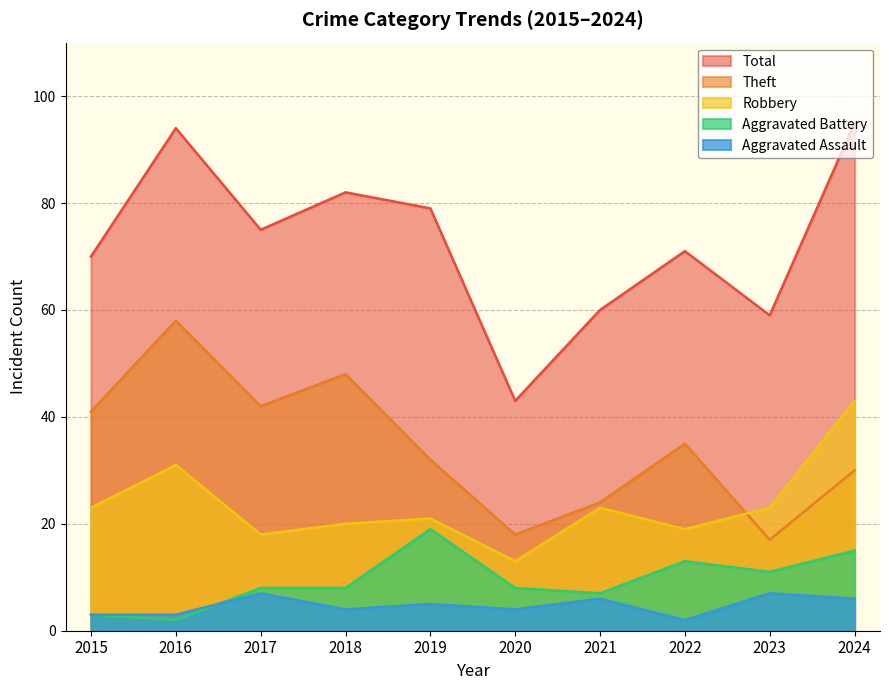

What is the smallest value displayed?

2